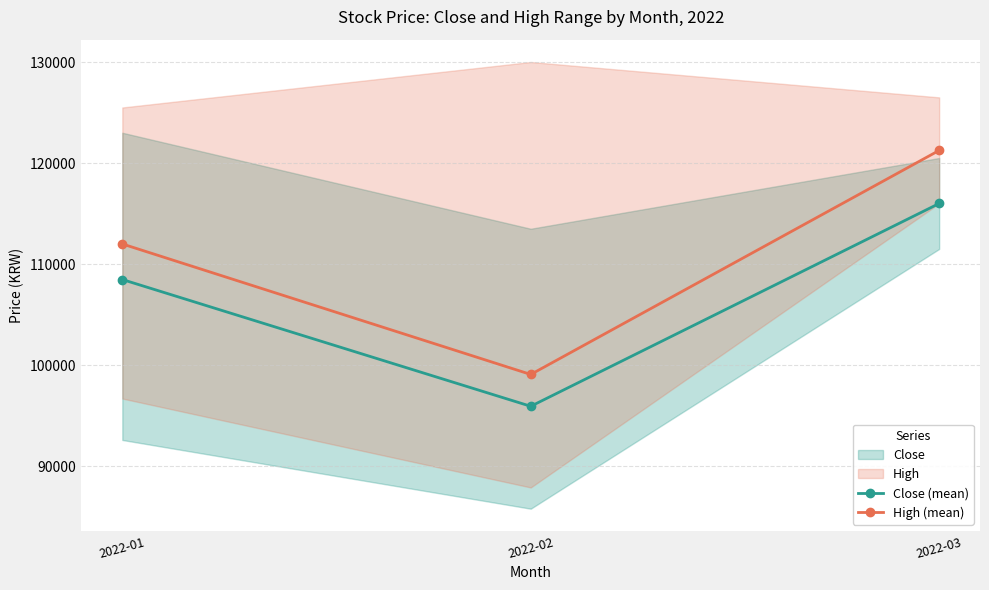

Rank the series by their average value, from lowest to highest.

Close (mean), High (mean)